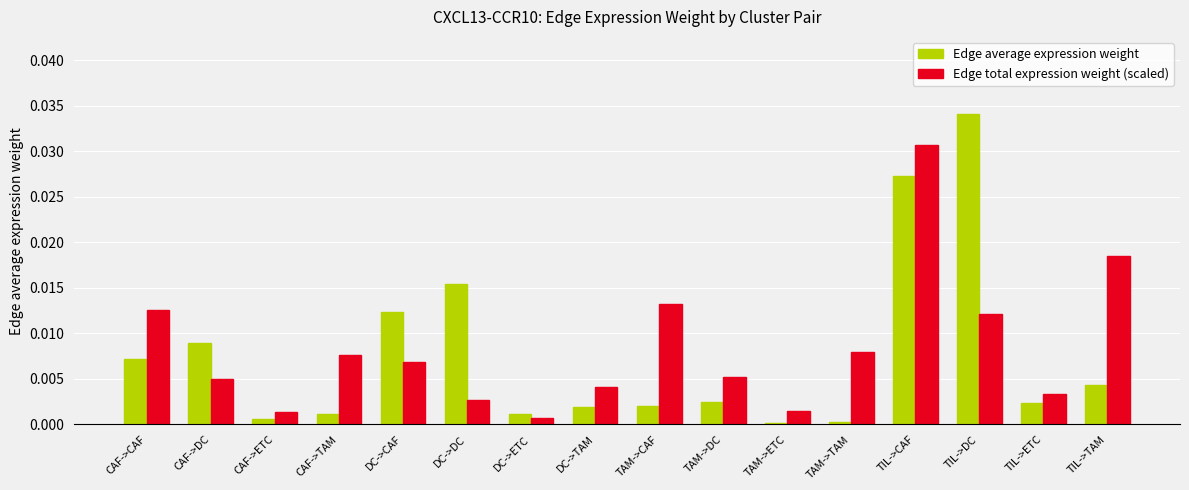

How many bars are there in total?

32